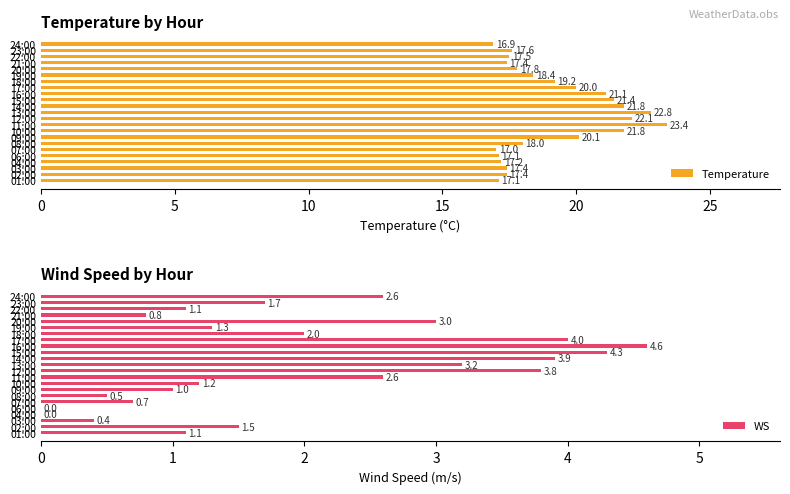

What is the sum of all Temperature values?

440.5